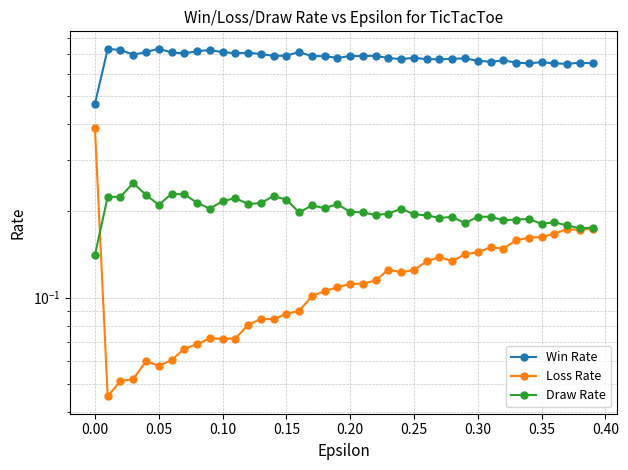

True or false: Win Rate and Draw Rate intersect in this chart.

False